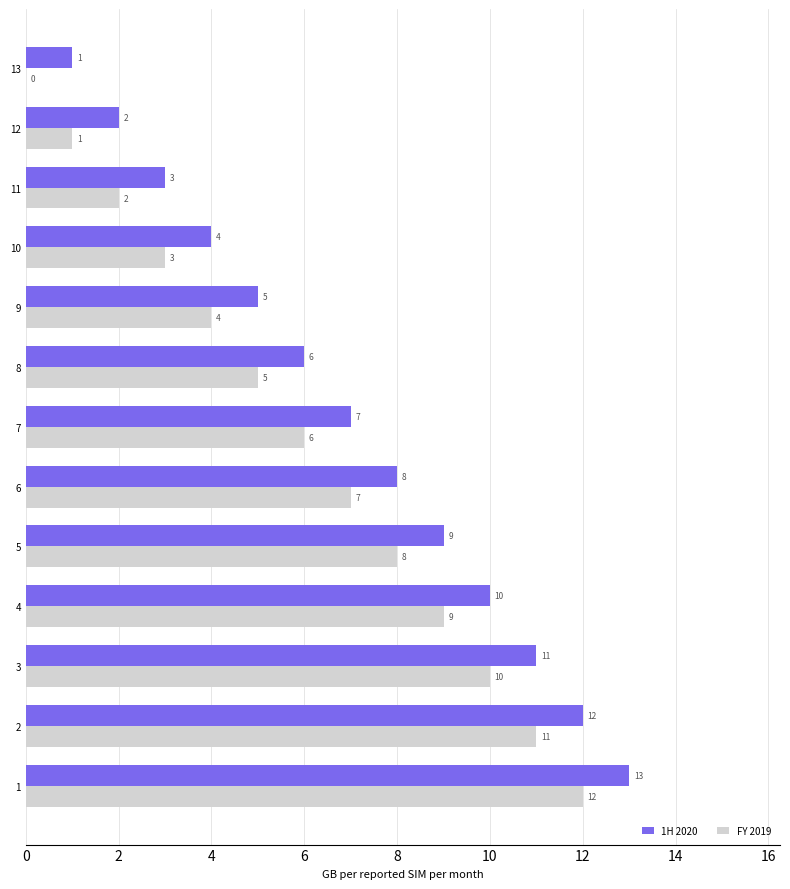

What is the maximum value shown in the chart?

13